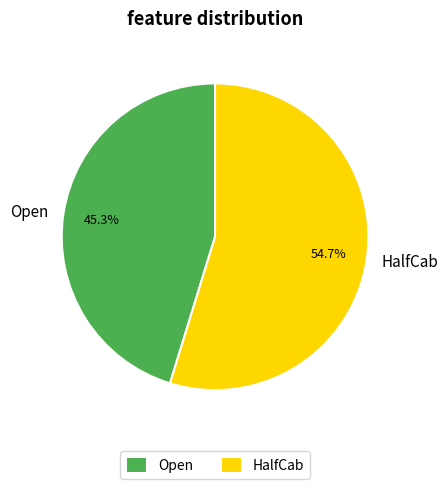

To the nearest percent, what is the difference between the largest and smallest slice percentages?

9%